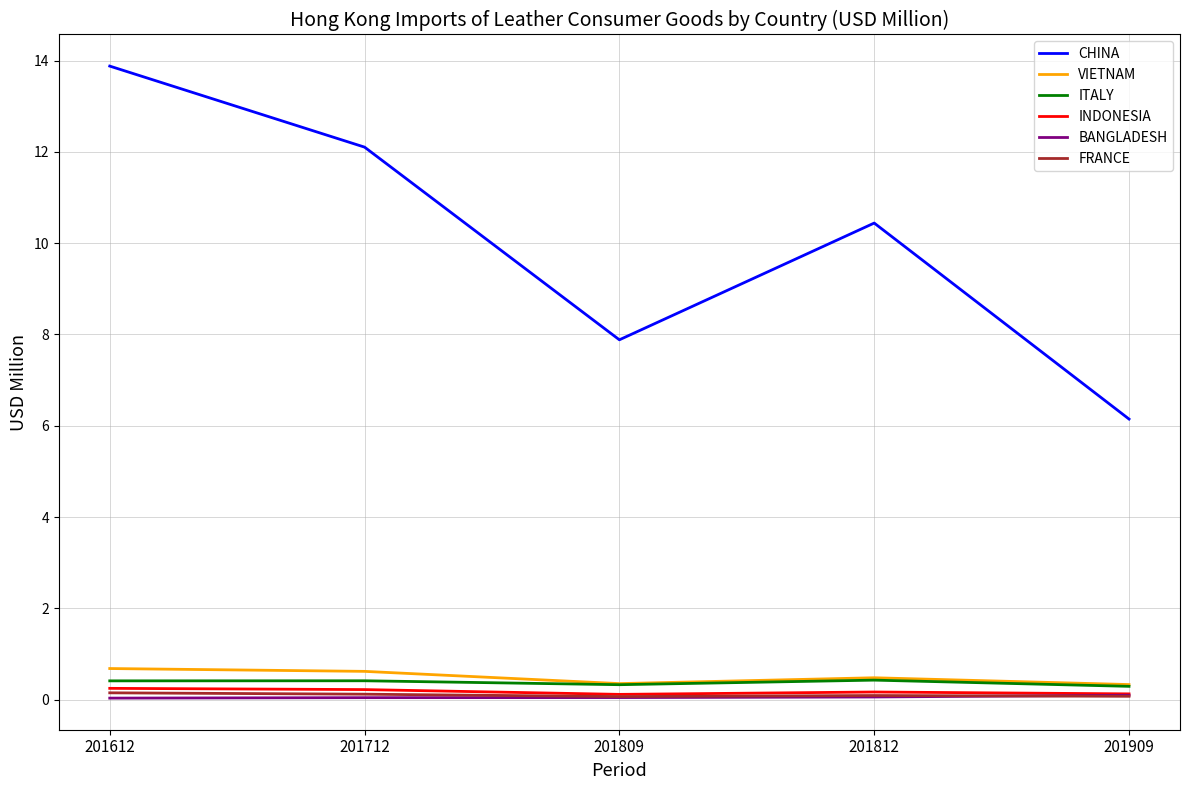

Is it true that ITALY equals 0.4 at 201712?

True